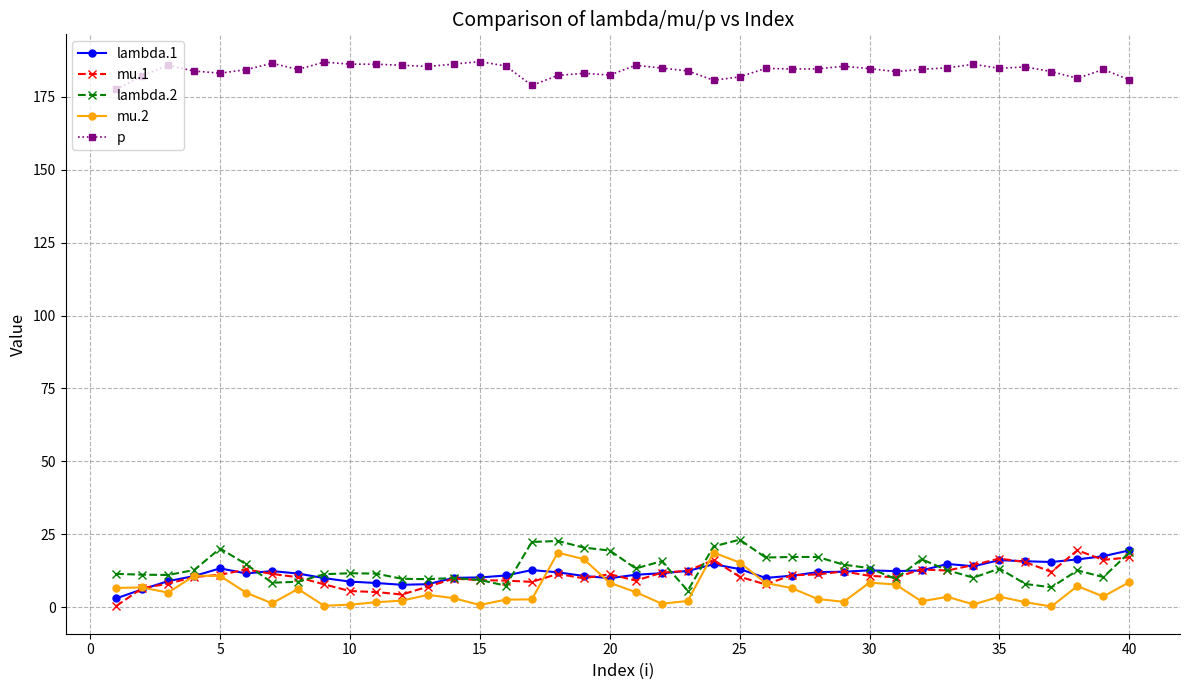

What is the highest value of the p series?

187.1